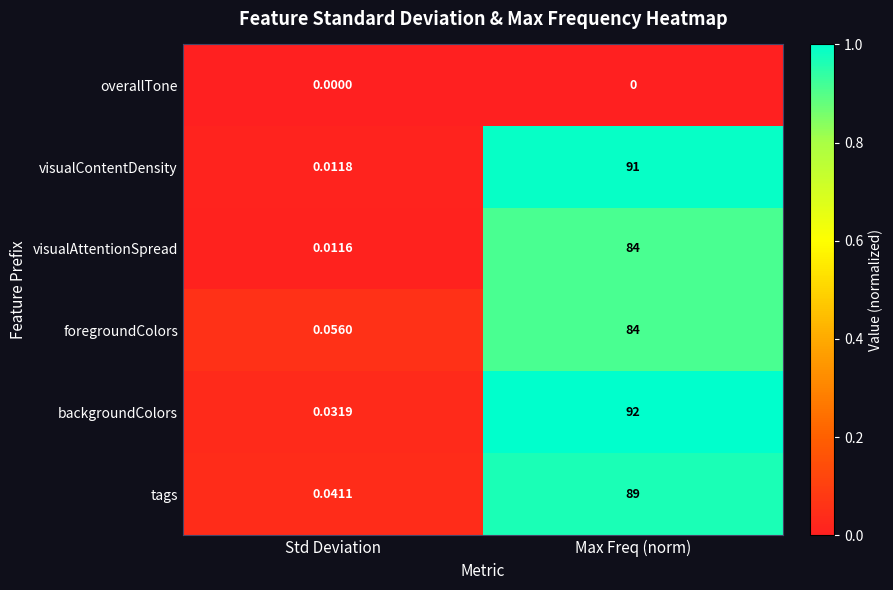

Rank the series at Std Deviation from lowest to highest value.

overallTone, visualAttentionSpread, visualContentDensity, backgroundColors, tags, foregroundColors